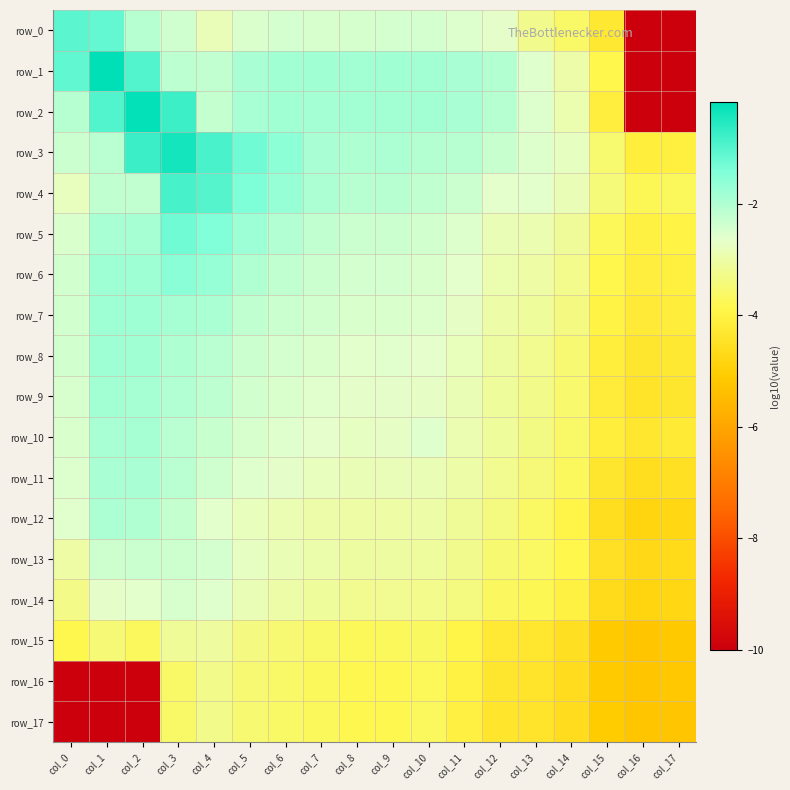

What is the difference between the maximum and minimum values in the row_13 series?

2.4